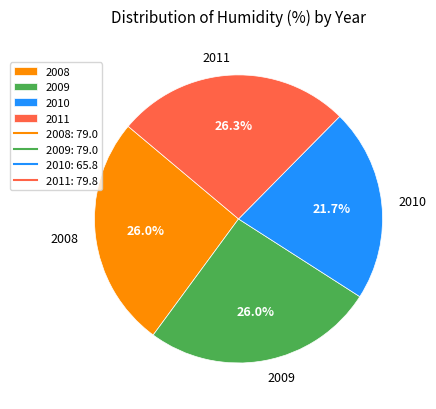

How many slices are in this pie chart?

4